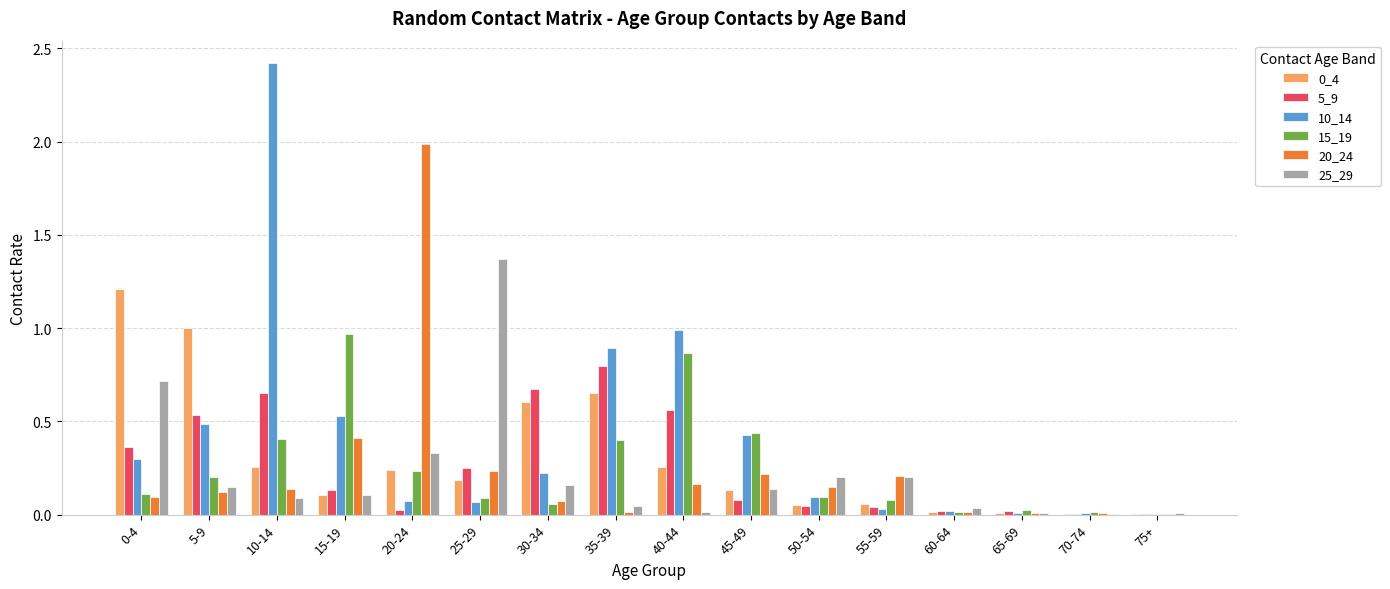

Which category has the highest value across all series?

10-14